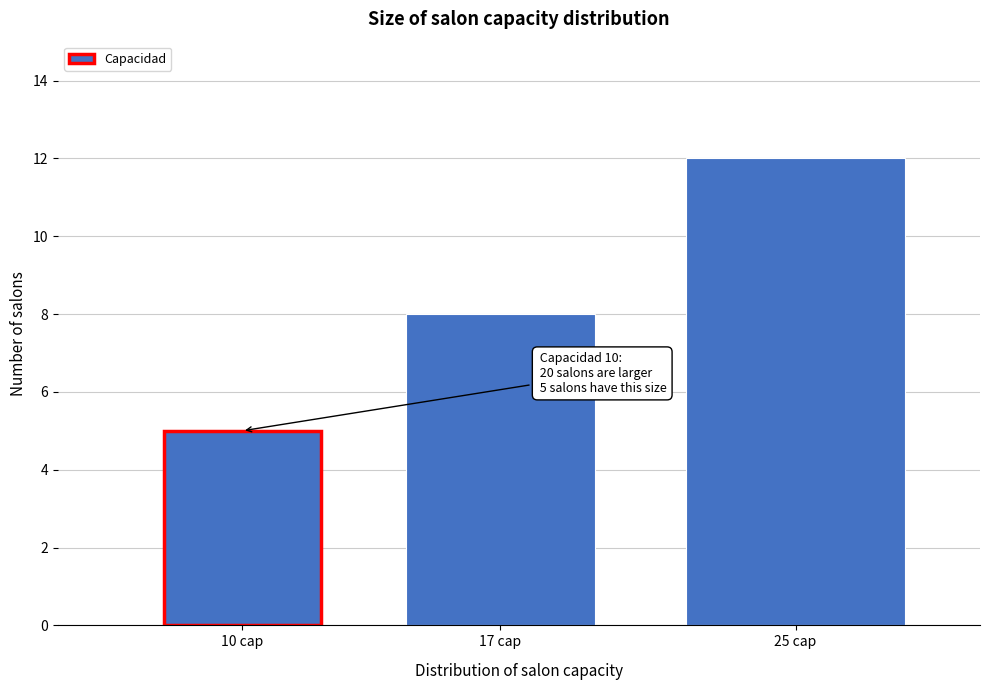

Reading left to right, transcribe all the data shown in this chart.

10 cap=5	17 cap=8	25 cap=12